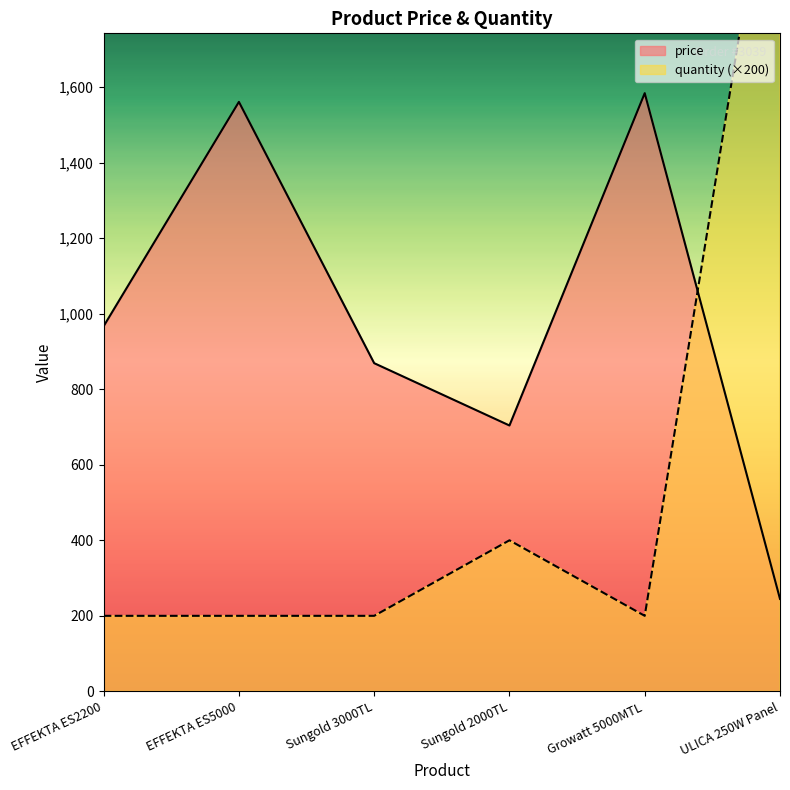

What is the difference between the maximum and minimum values in the quantity series?

2200.0